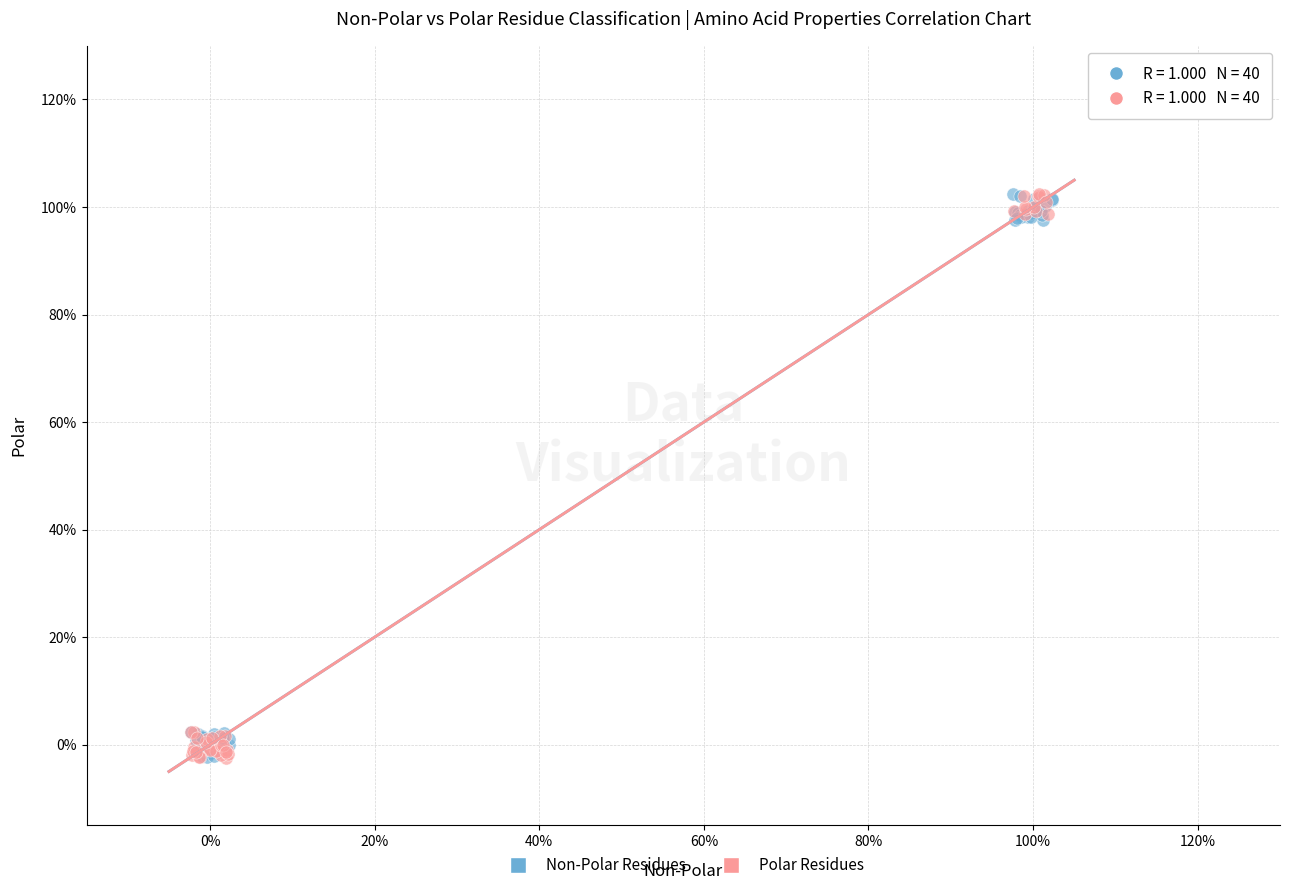

What are all the series names shown in the legend?

Non-Polar Residues, Polar Residues